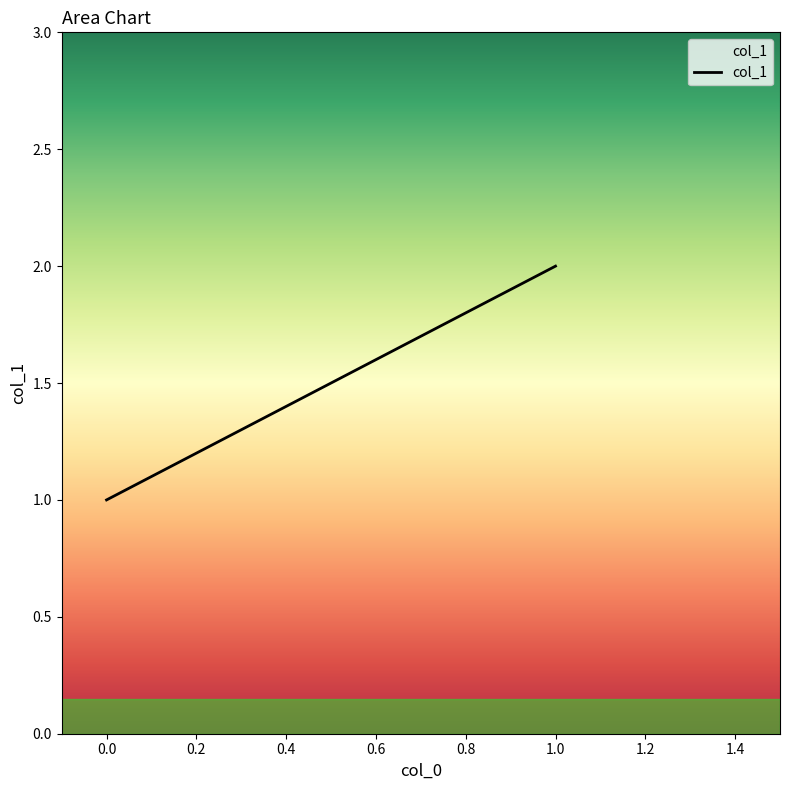

True or false: the data shows 1 at 0.

False